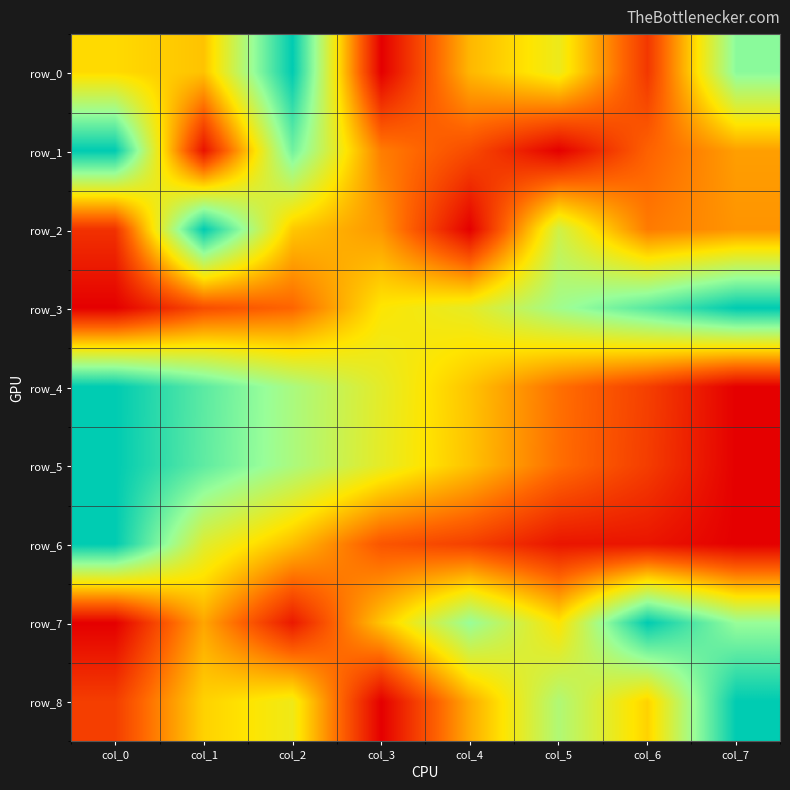

At which category is the sum across all series the highest?

col_2